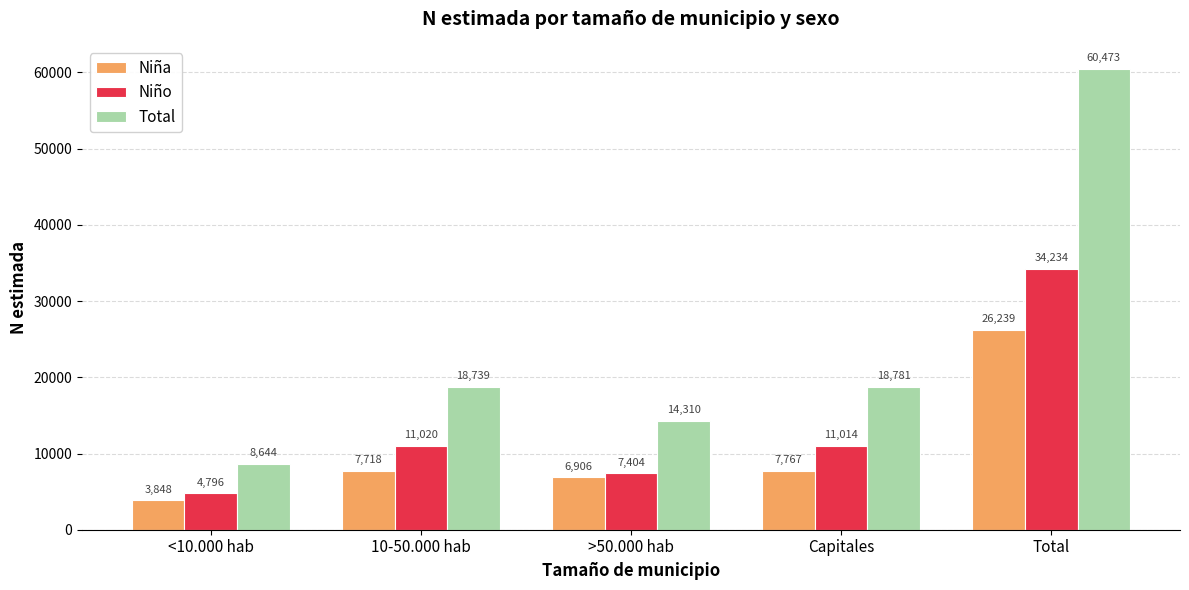

What is the difference between the highest and lowest values at Capitales?

11014